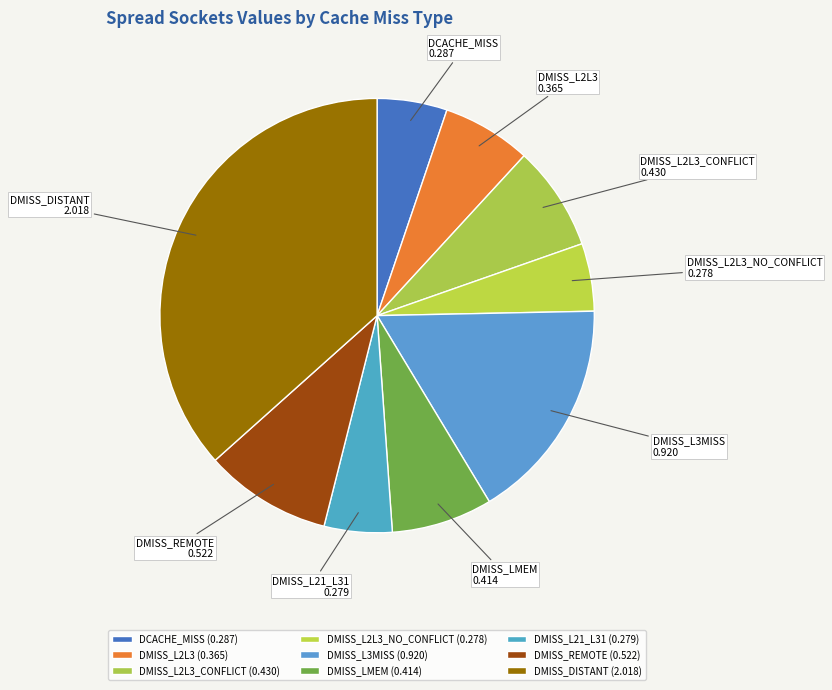

Does DMISS_DISTANT represent more than half of the total?

No